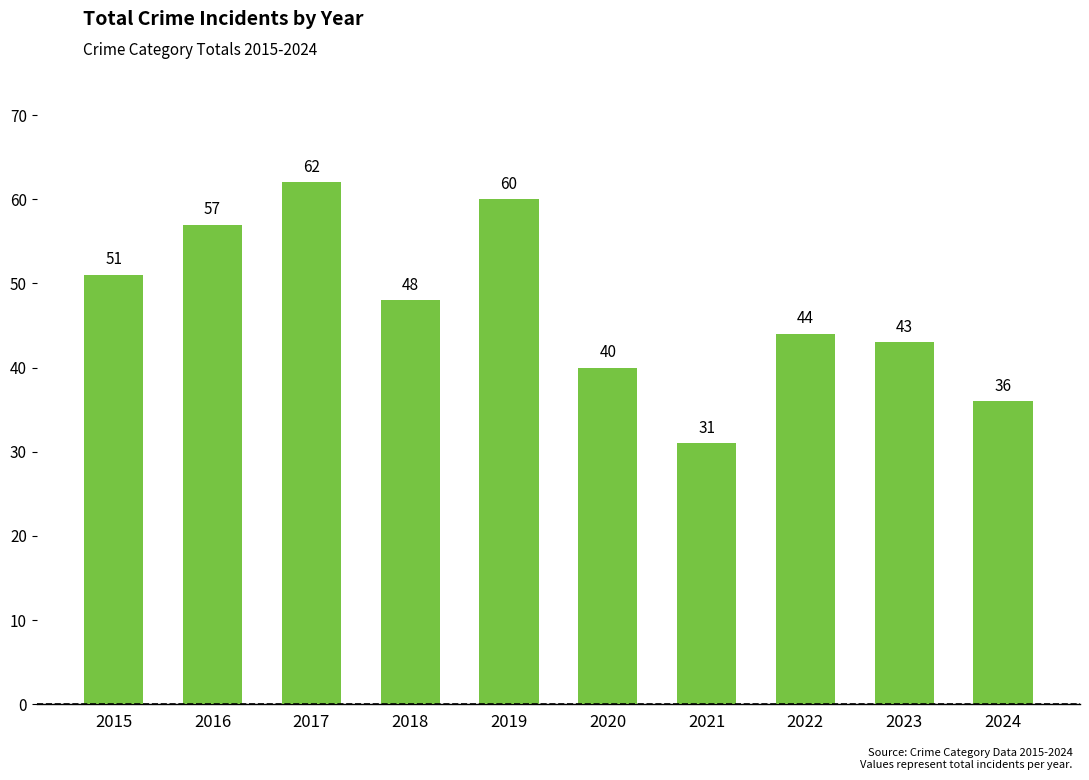

How many bars are there in total?

10